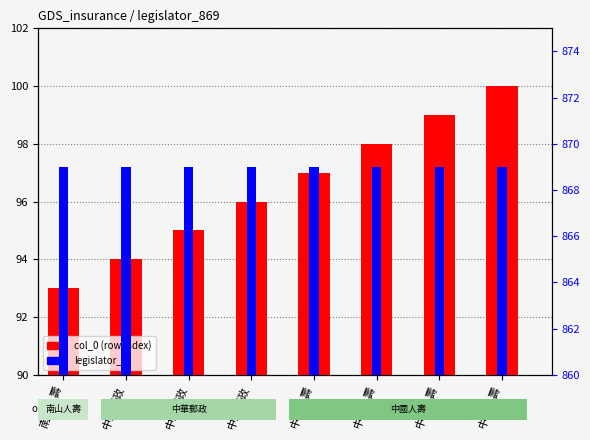

Reading right to left, extract all data points from this chart.

col_0 (row index): 100	99	98	97	96	95	94	93
legislator_id: 869	869	869	869	869	869	869	869